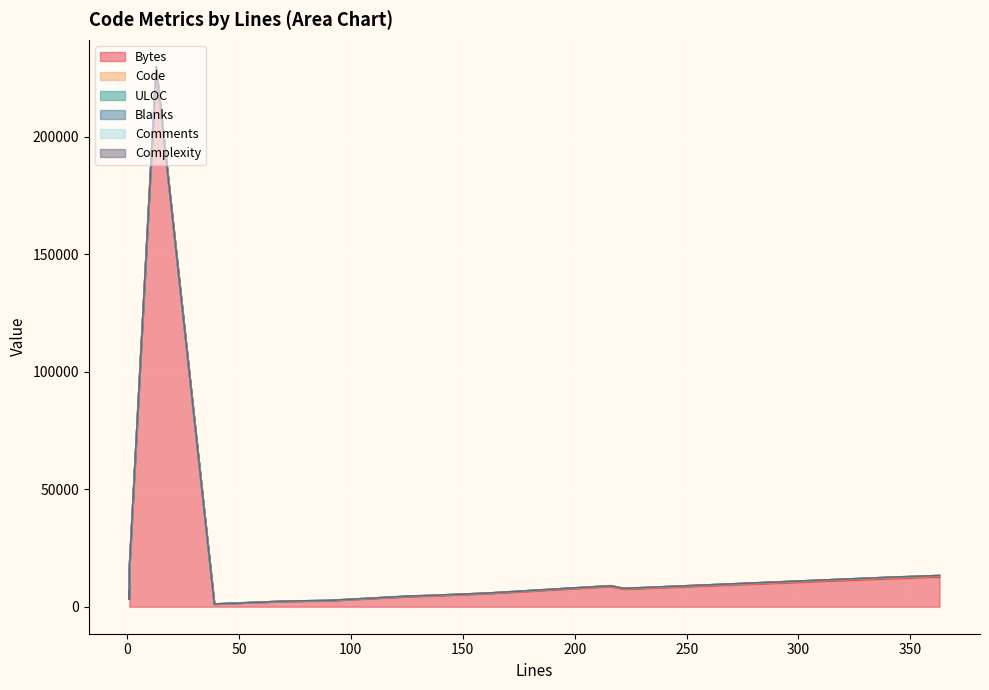

At which label does Complexity reach its peak?

342